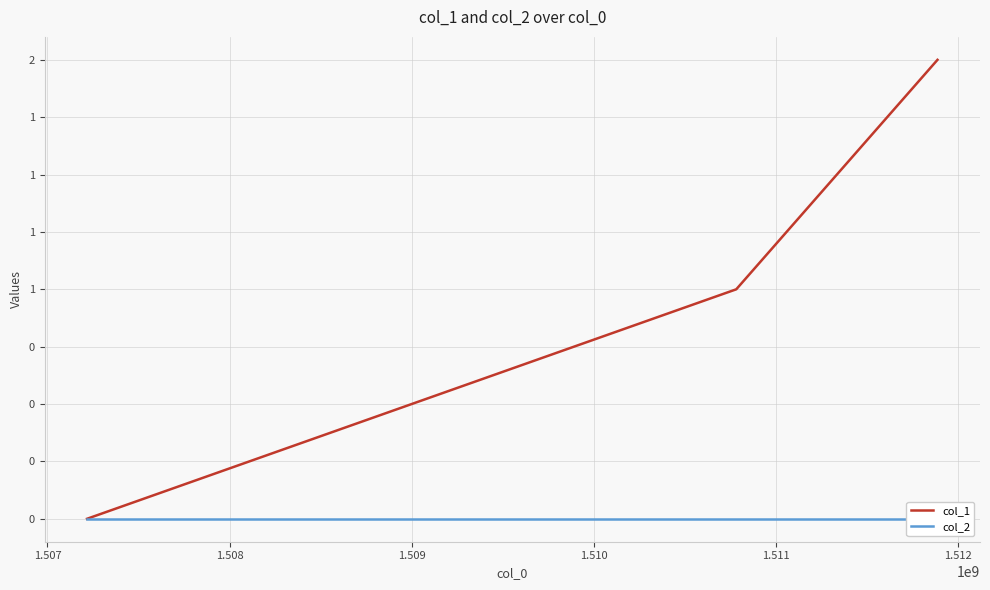

Between 1.507 and 1.508, which is larger?

1.508